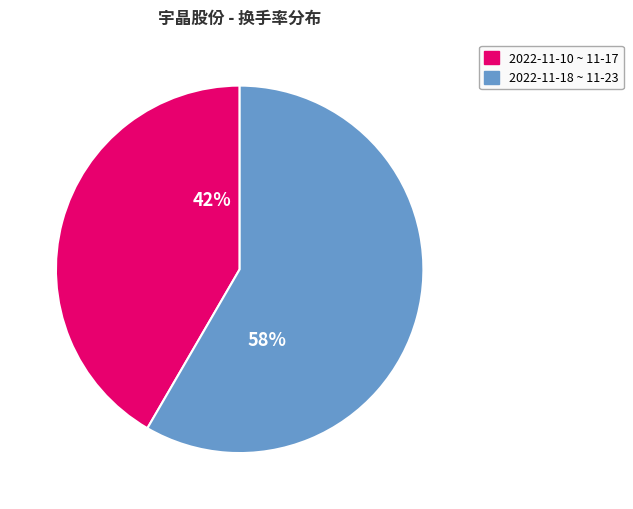

To the nearest percent, what is the combined percentage of 2022-11-18 ~ 11-23 and 2022-11-10 ~ 11-17?

100%